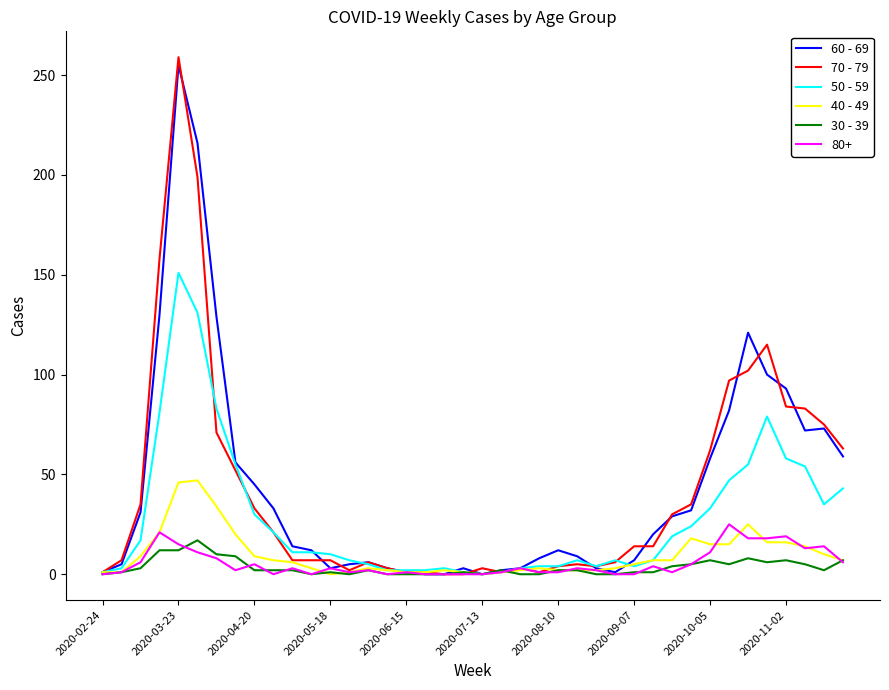

Which series has the widest spread of values?

70 - 79